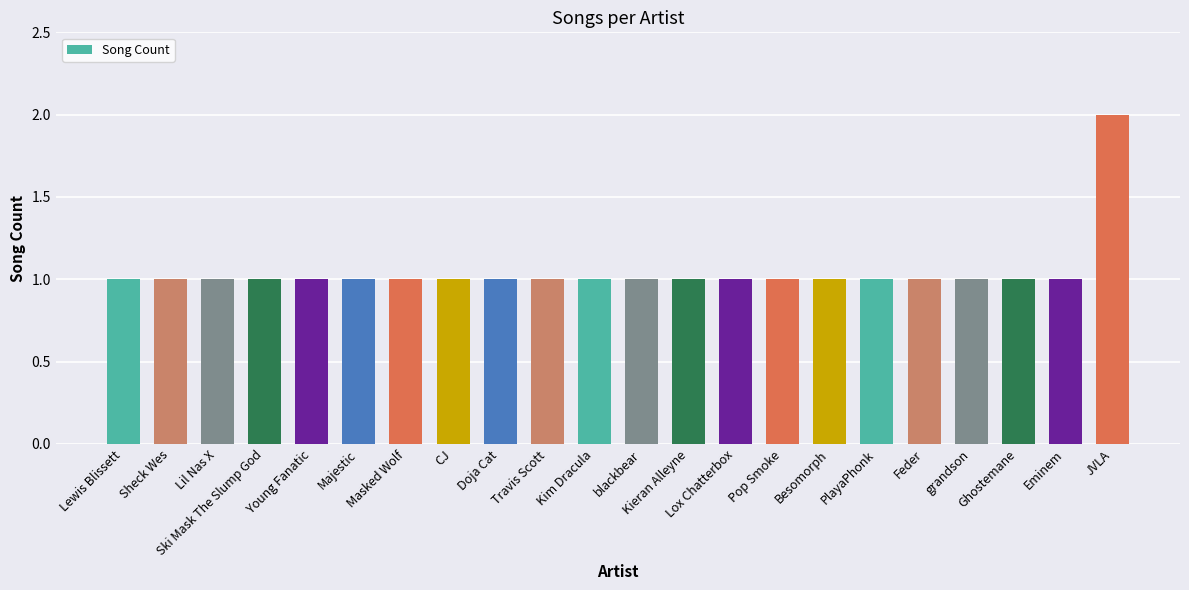

The value at JVLA is 2. True or false?

True